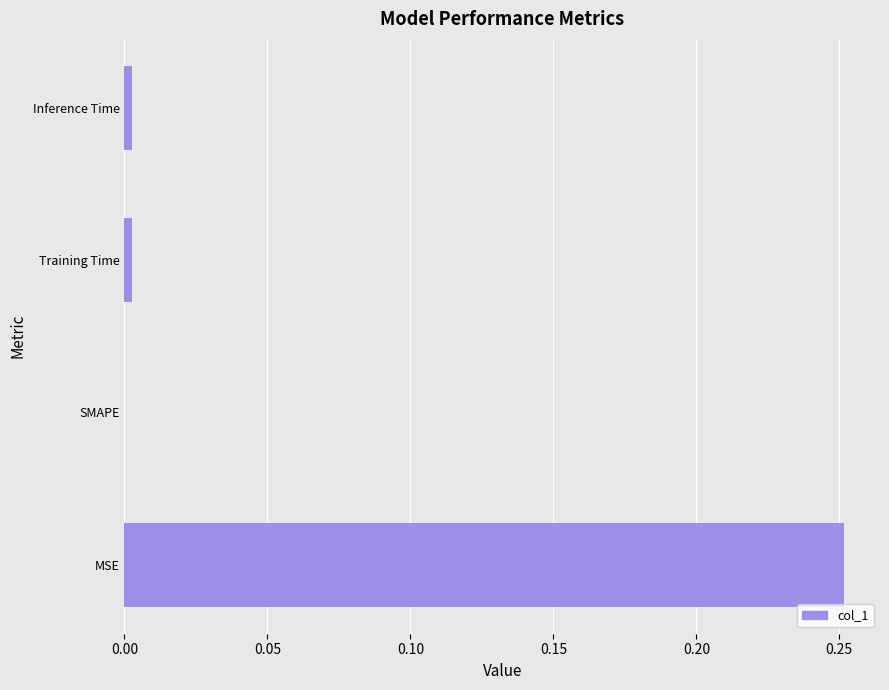

The chart shows a value of 0.0 at Training Time. True or false?

True